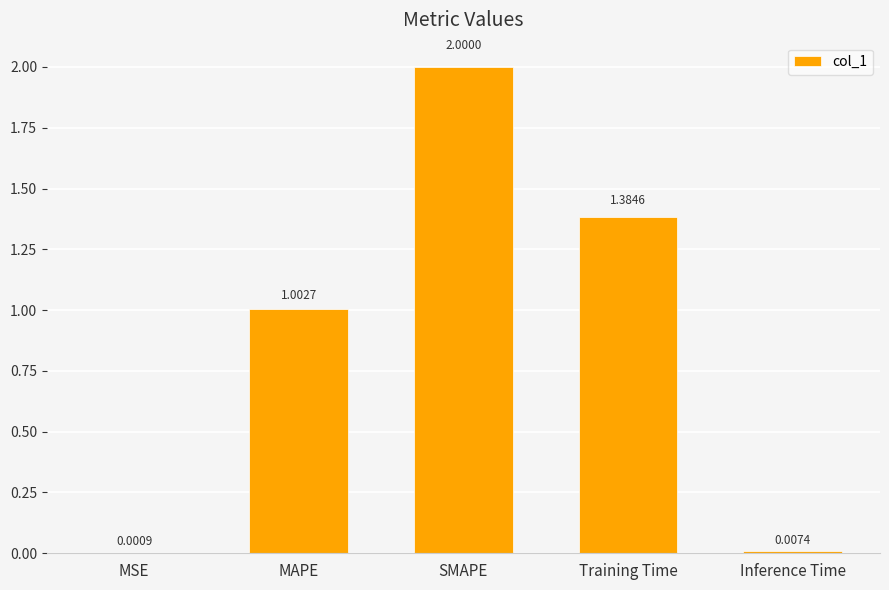

Which category has the highest value across all series?

SMAPE